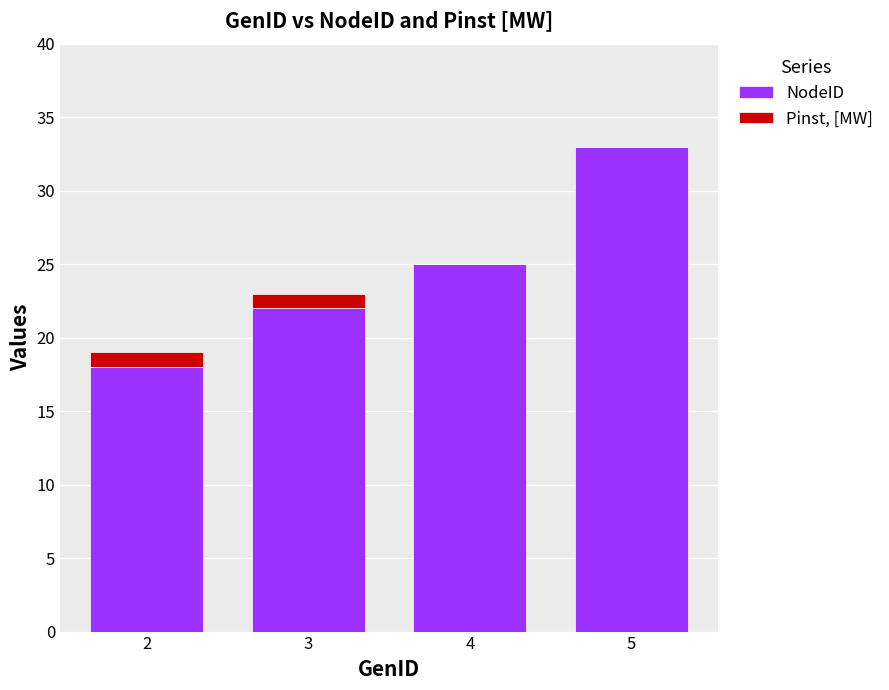

What are all the series names shown in the legend?

NodeID, Pinst, [MW]